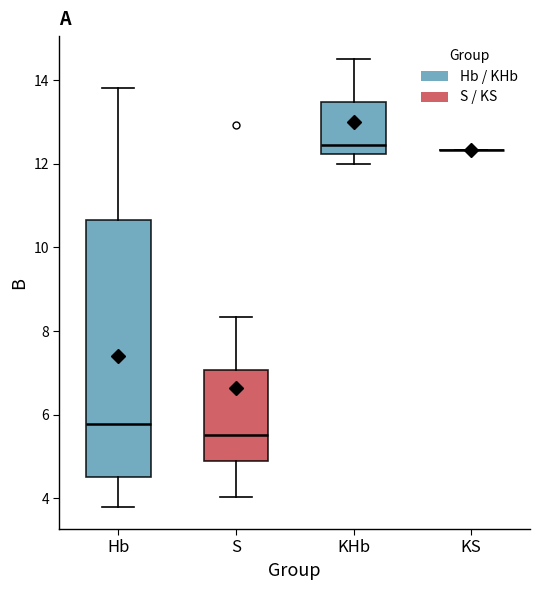

Reading left to right, transcribe this box plot: for each box, give where its median line is, the range the box spans, and where its two whiskers end, as read against the y-axis. The values are not printed on the chart, so give them approximately, as read against the axis.

Hb: median 5.8, box 4.6 to 10.6, whiskers 3.8 to 13.8
S: median 5.6, box 4.8 to 7.0, whiskers 4.0 to 8.4
KHb: median 12.4, box 12.2 to 13.4, whiskers 12.0 to 14.6
KS: box collapsed to a line at 12.4, whiskers 12.4 to 12.4